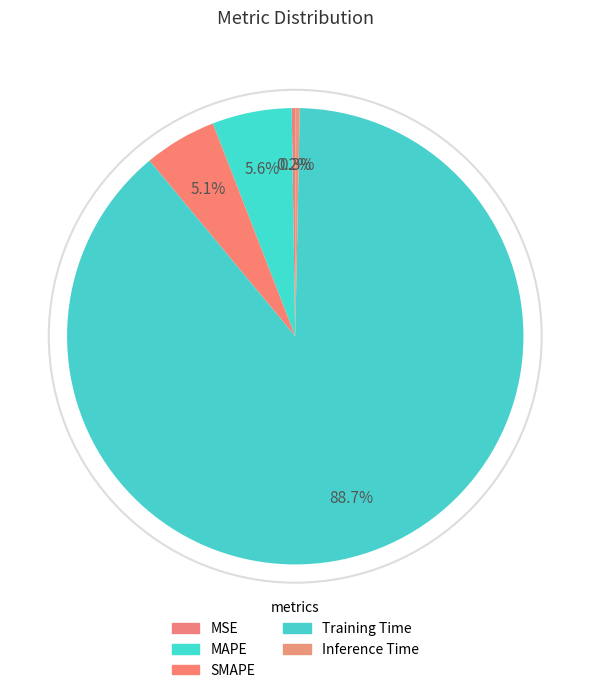

How many slices are in this pie chart?

5